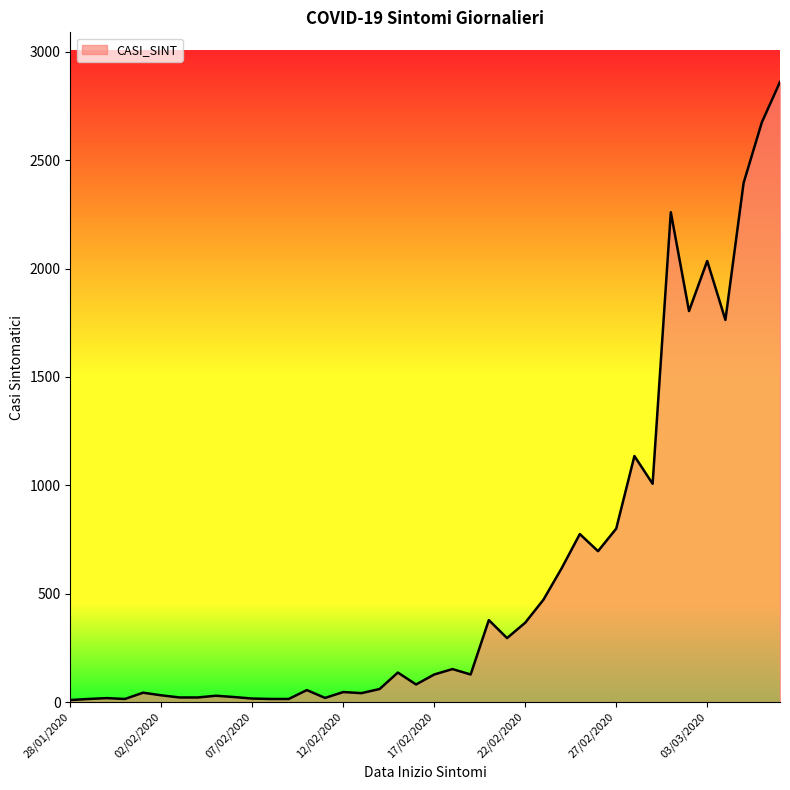

What is the greatest value displayed?

2861